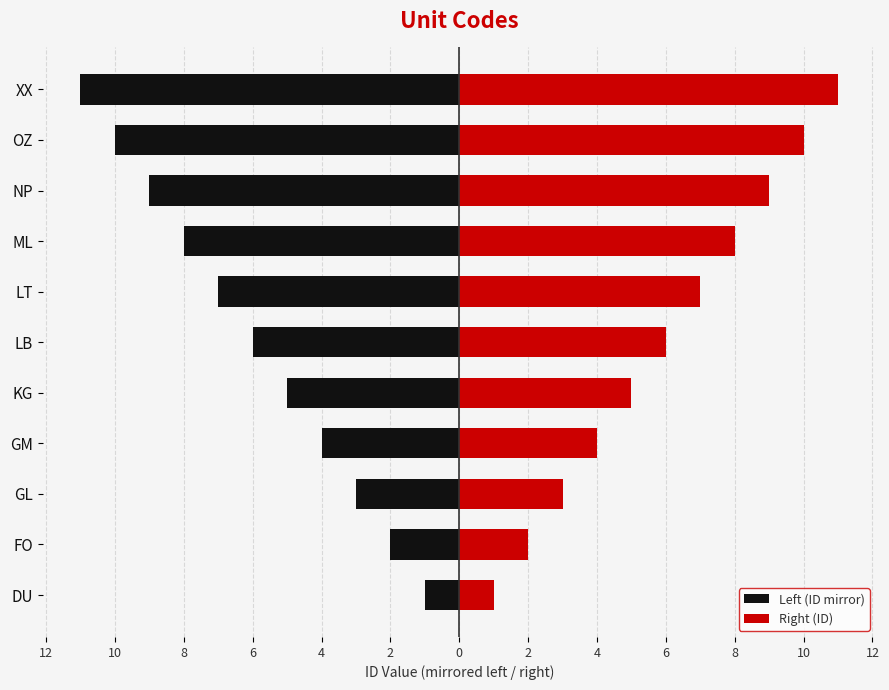

What is the sum of all Left (ID mirror) values?

-66